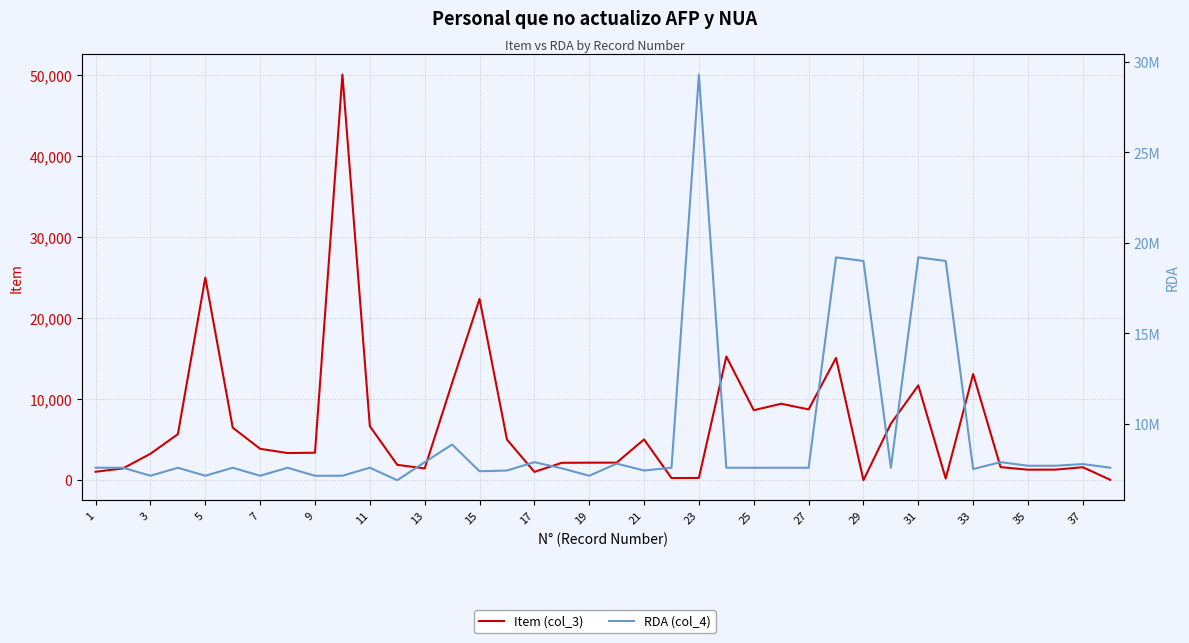

How many lines are shown in the chart?

2